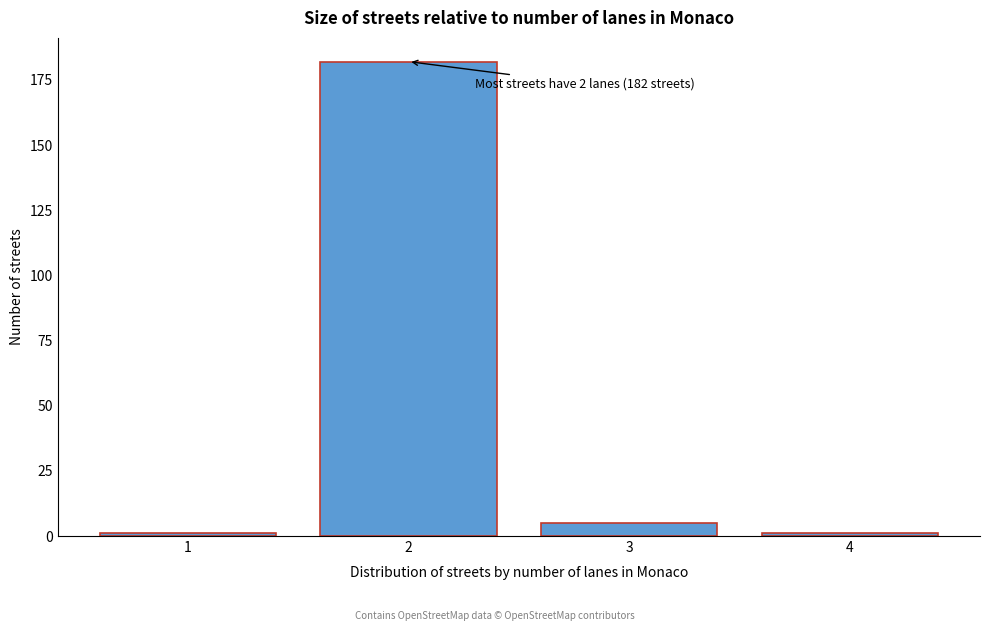

Reading right to left, extract all data points from this chart.

4=1	3=5	2=182	1=1